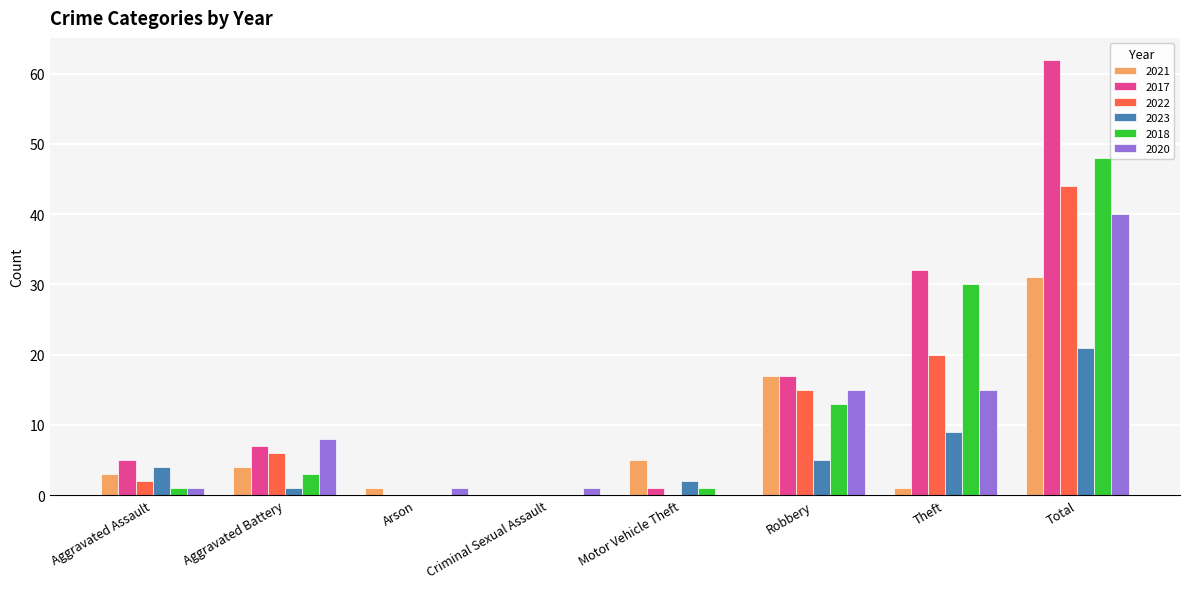

Which series has the largest total across all categories?

2017